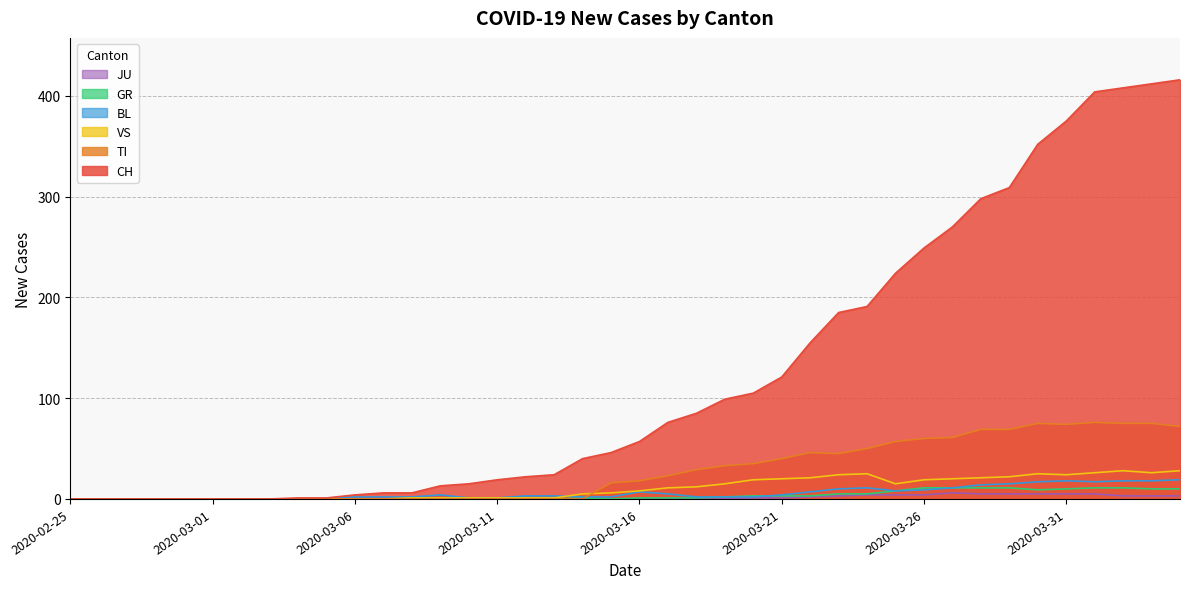

After their last crossing, which series has the higher values: TI or GR?

TI